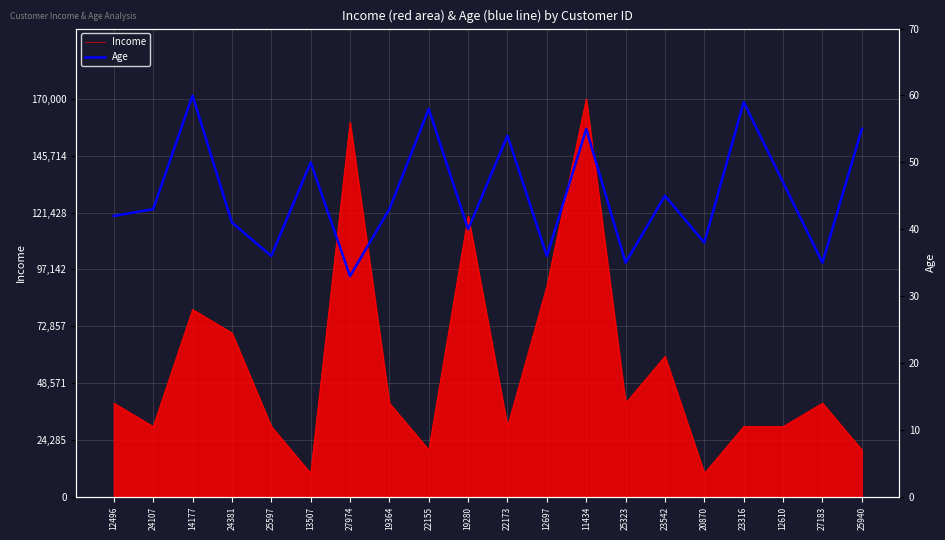

The value at 27183 is 52. True or false?

False